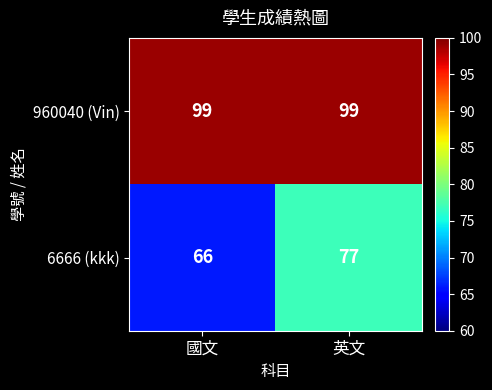

At which label is 6666 (kkk) closest to 71?

國文